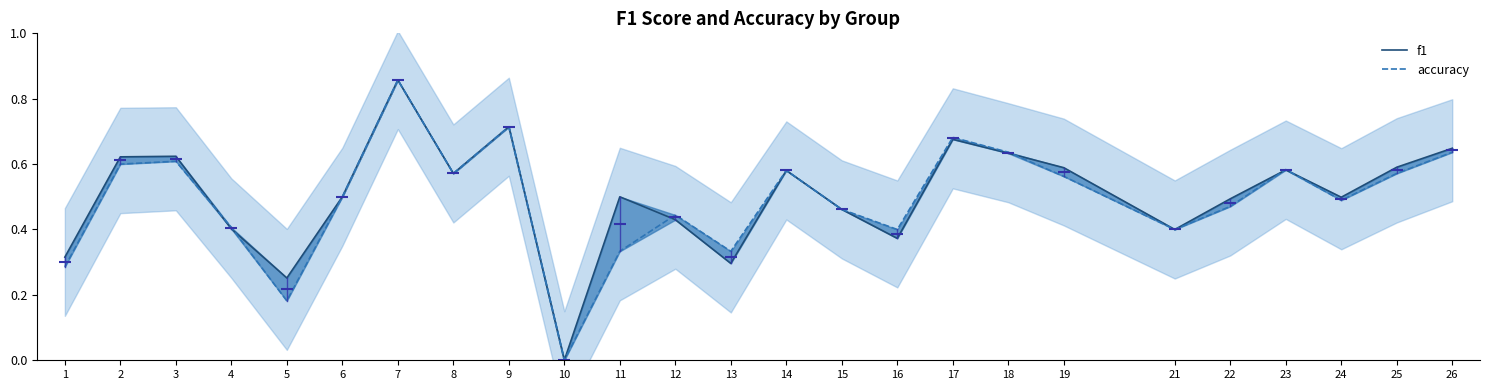

Reading right to left, transcribe all the data shown in this chart.

f1: 26=0.6	25=0.6	24=0.5	23=0.6	22=0.5	21=0.4	19=0.6	18=0.6	17=0.7	16=0.4	15=0.5	14=0.6	13=0.3	12=0.4	11=0.5	10=0.0	9=0.7	8=0.6	7=0.9	6=0.5	5=0.3	4=0.4	3=0.6	2=0.6	1=0.3
accuracy: 26=0.6	25=0.6	24=0.5	23=0.6	22=0.5	21=0.4	19=0.6	18=0.6	17=0.7	16=0.4	15=0.5	14=0.6	13=0.3	12=0.4	11=0.3	10=0.0	9=0.7	8=0.6	7=0.9	6=0.5	5=0.2	4=0.4	3=0.6	2=0.6	1=0.3